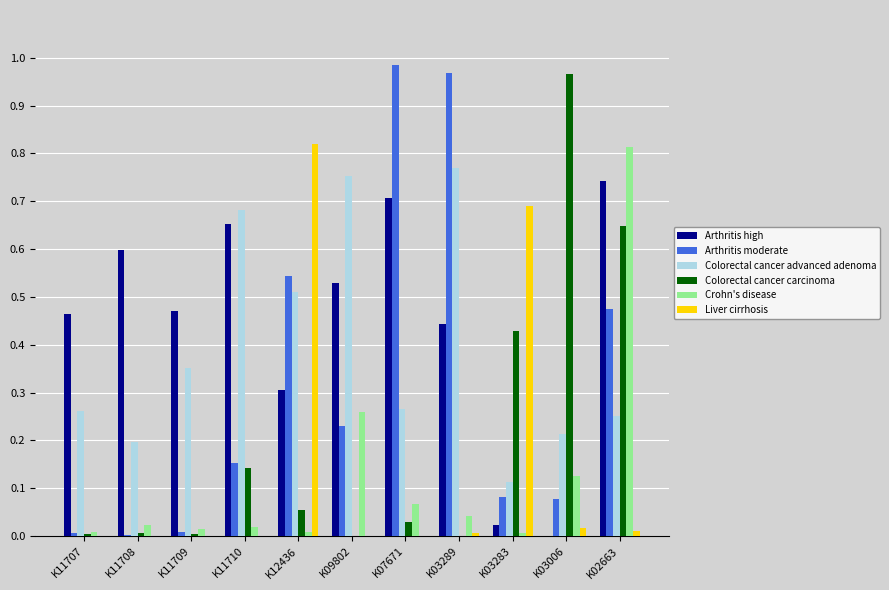

The value of Colorectal cancer advanced adenoma at K11710 is 0.7. True or false?

True